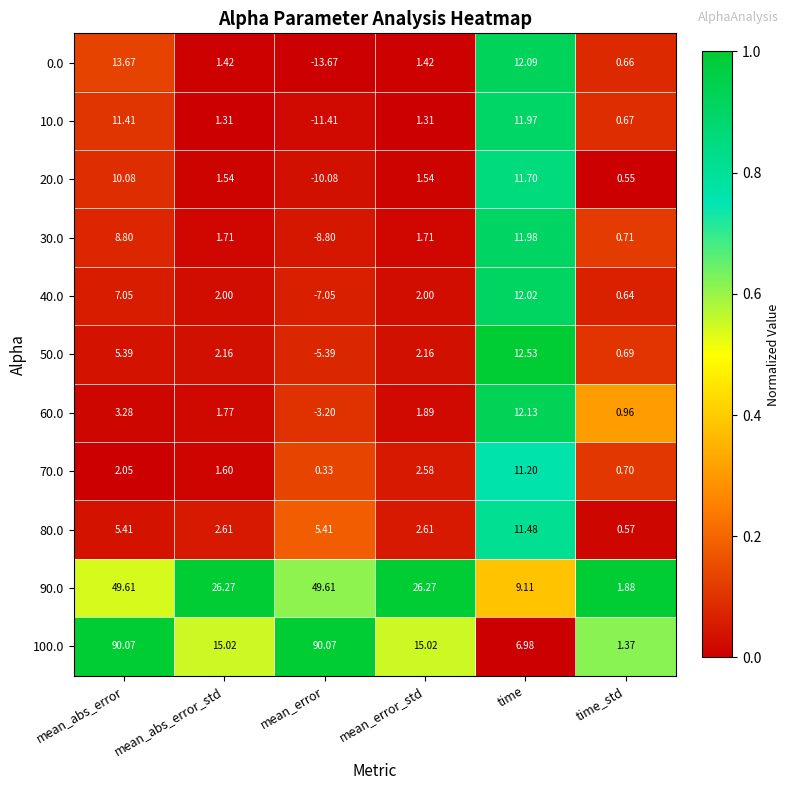

Rank the series at mean_abs_error_std from lowest to highest value.

10.0, 0.0, 20.0, 70.0, 30.0, 60.0, 40.0, 50.0, 80.0, 100.0, 90.0